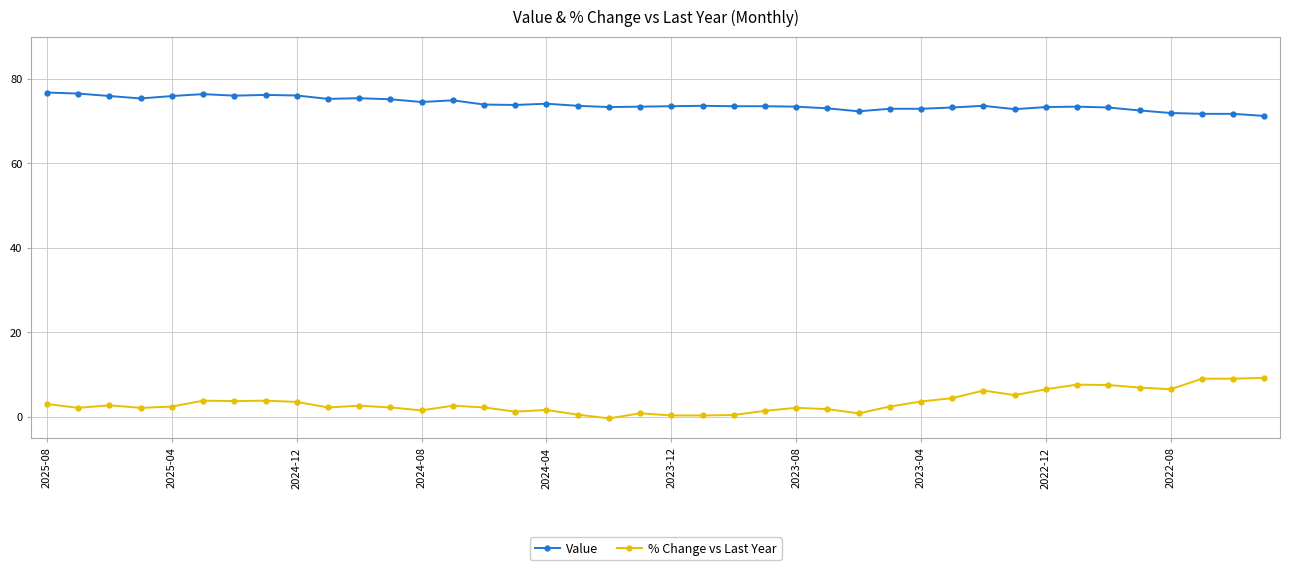

What is the value of the % Change vs Last Year point at the 12th from the left?

2.2